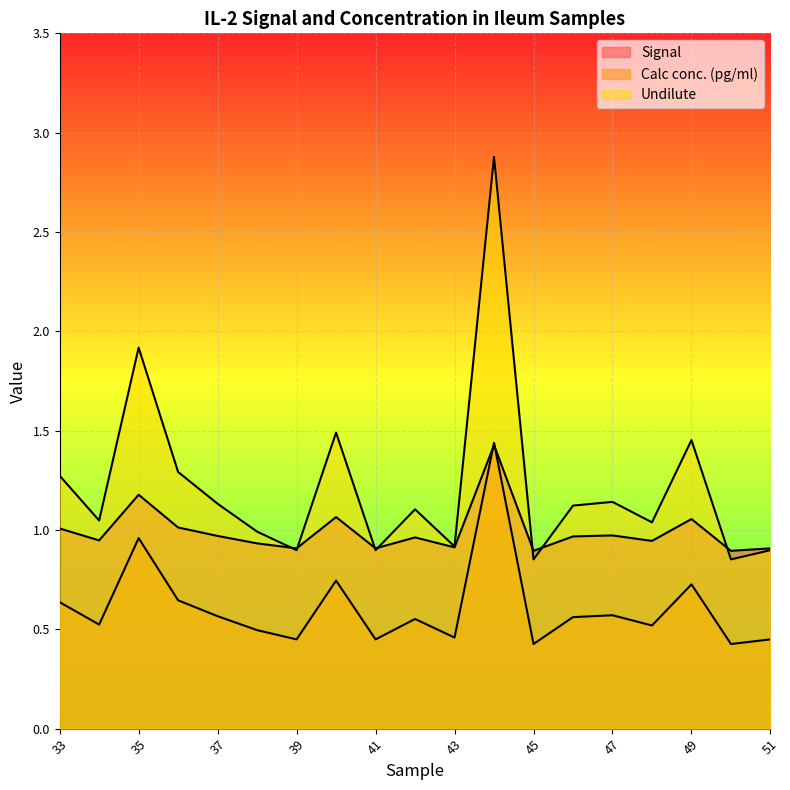

The value of Signal at 38 is 0.4. True or false?

False